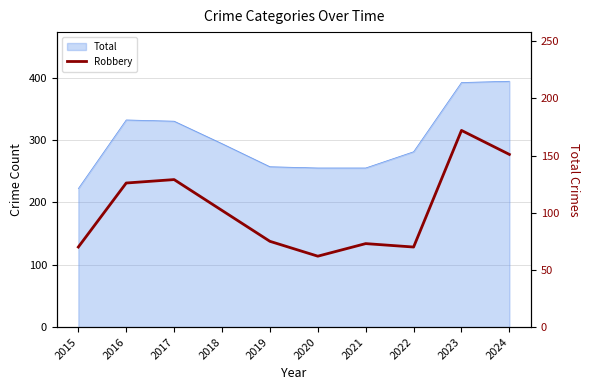

Which label corresponds to the smallest value in the chart?

2020